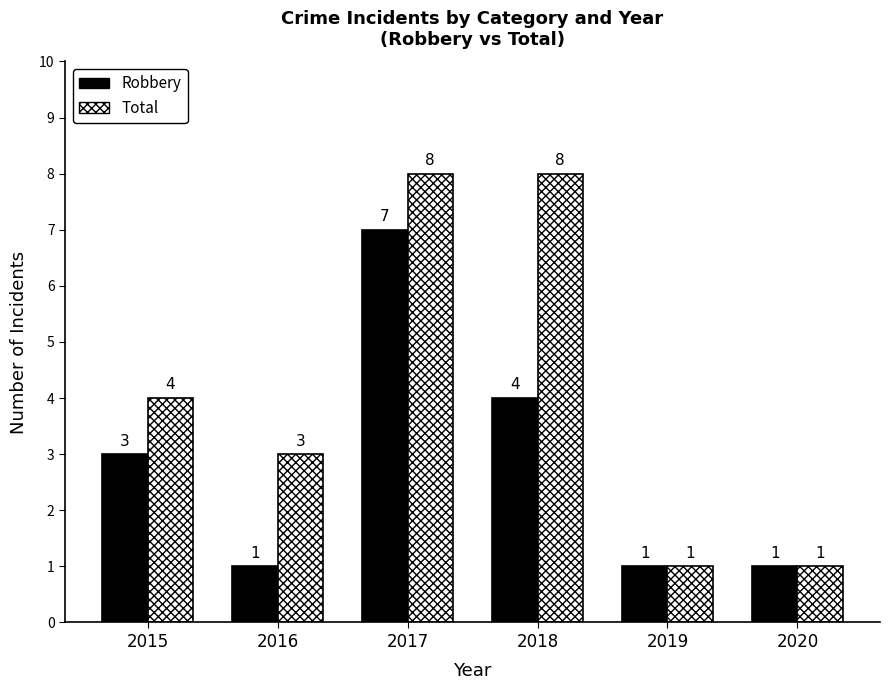

Reading right to left, extract all data points from this chart.

Robbery: 2020=1	2019=1	2018=4	2017=7	2016=1	2015=3
Total: 2020=1	2019=1	2018=8	2017=8	2016=3	2015=4